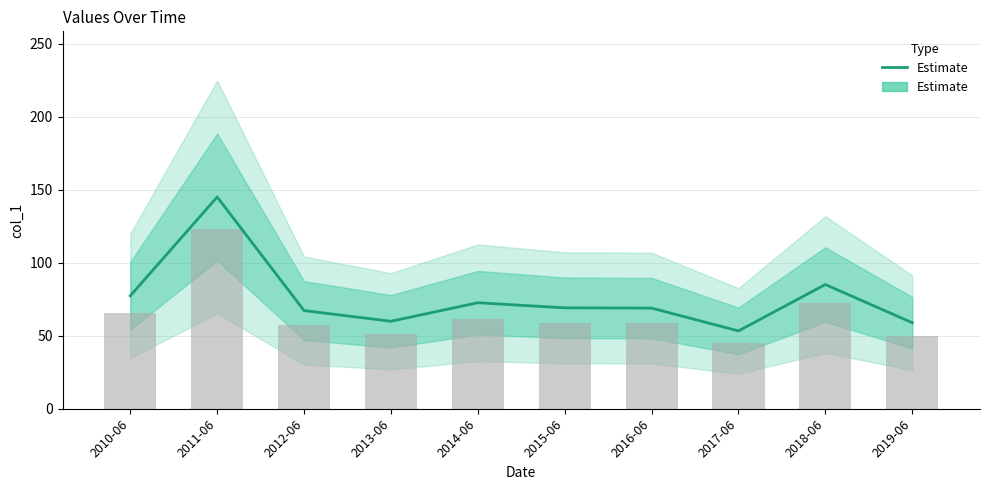

What is the label of the 10th bar from the right?

2010-06